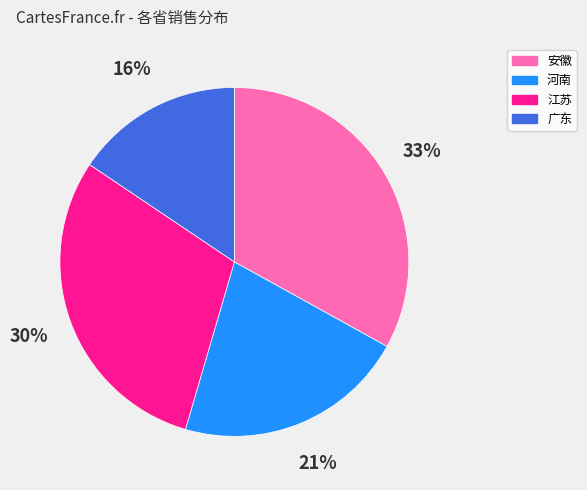

To the nearest percent, what percentage of the pie is 河南?

21%